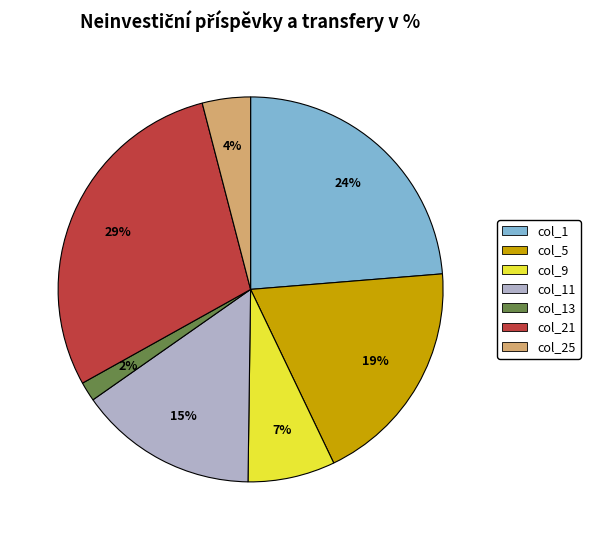

Count the number of slices in the pie.

7